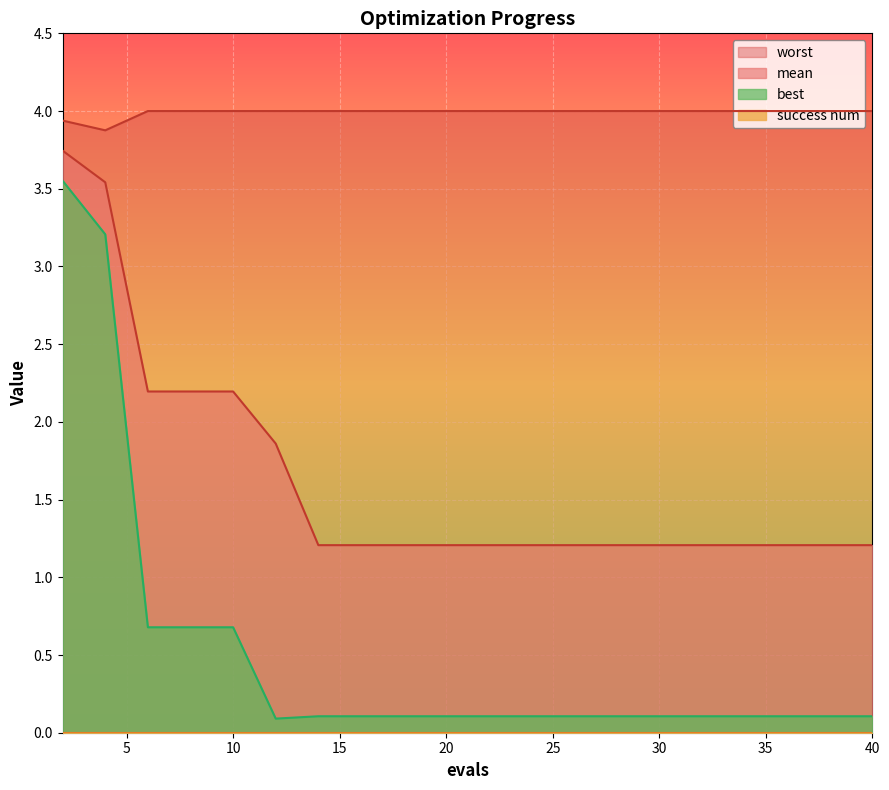

What is the difference between the second highest and second lowest values in the mean series?

2.3